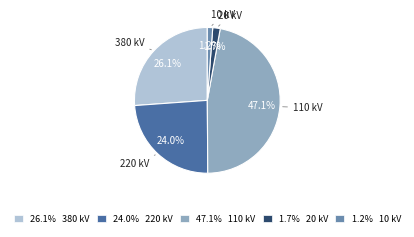

What percentage is NOT represented by 26.1% 380 kV?

73.9%